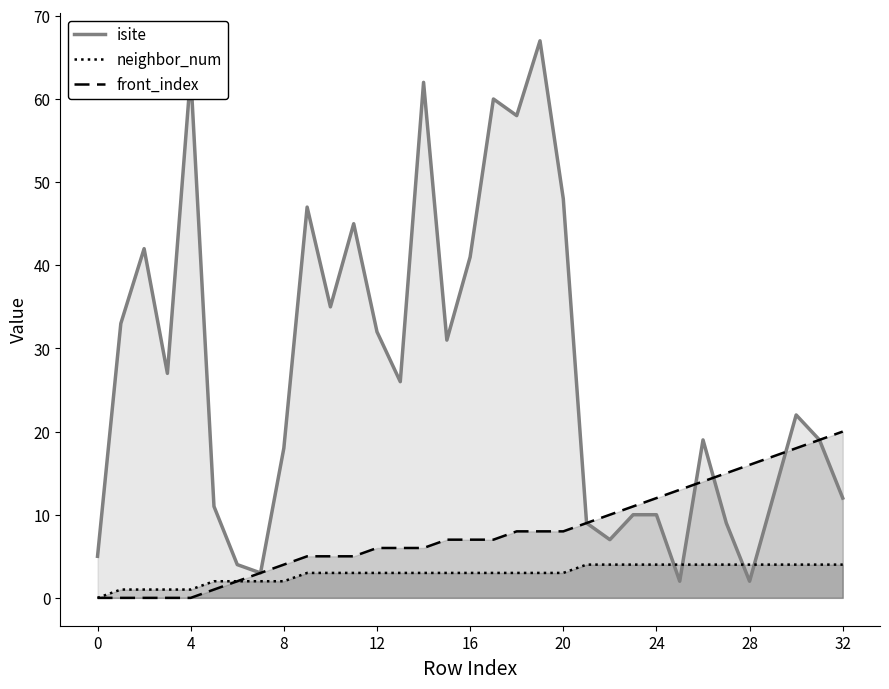

Which series has the largest total across all categories?

isite